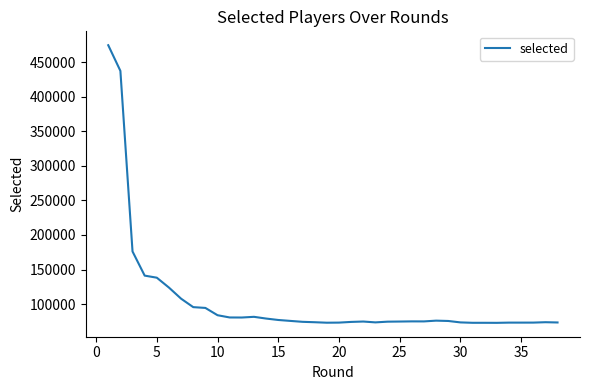

What is the difference between the maximum and minimum values?

401720